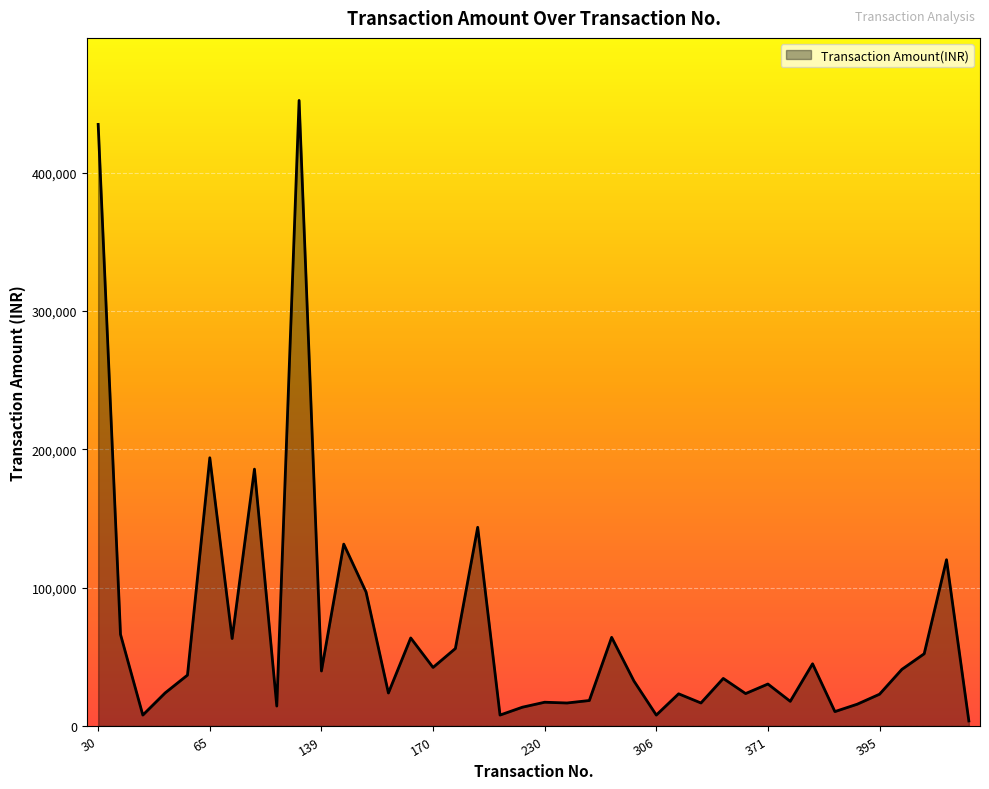

What is the maximum value shown in the chart?

452212